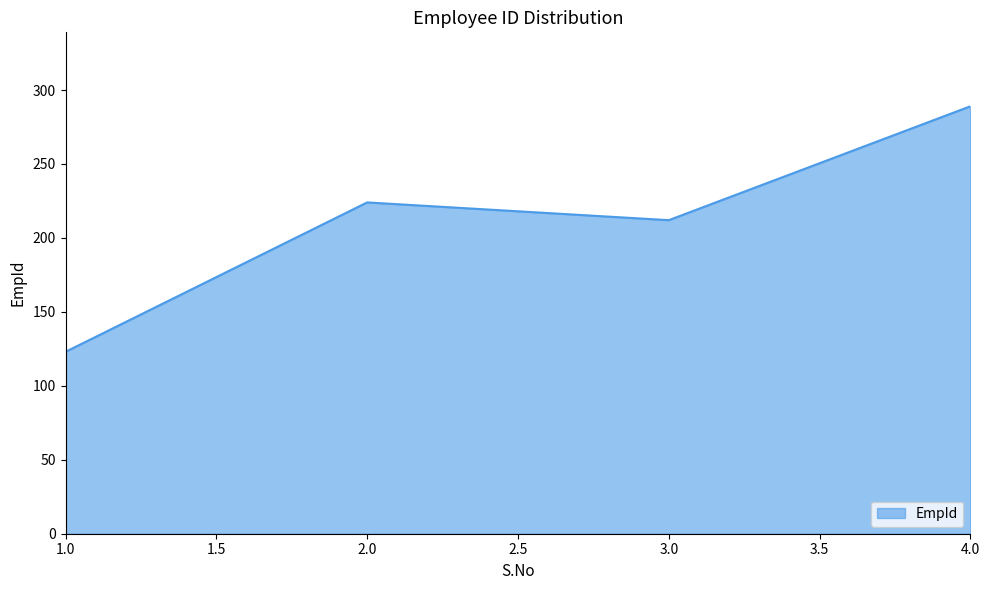

Read the value at 1.0.

123